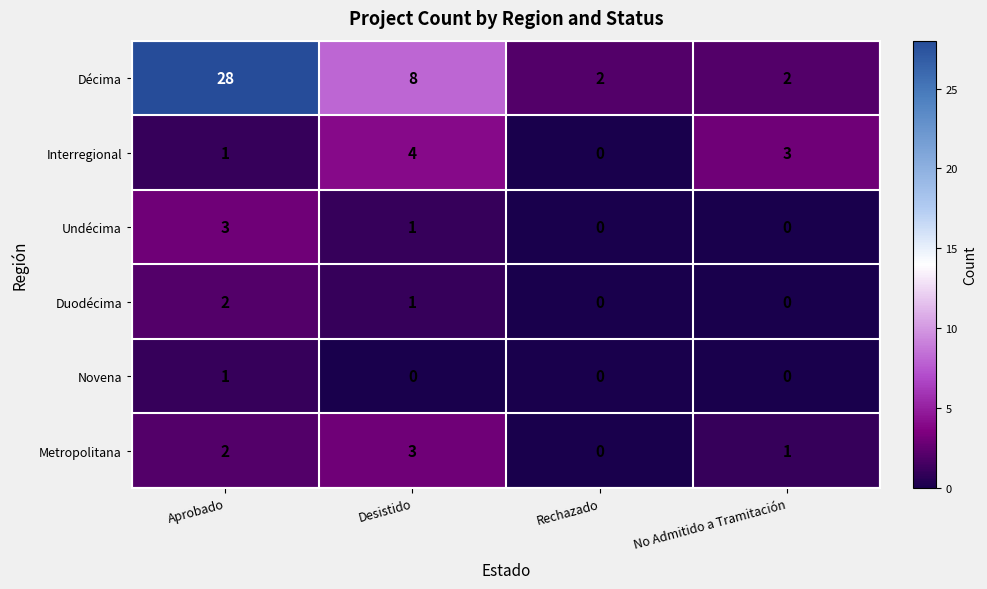

Reading right to left, extract all data points from this chart.

Décima: No Admitido a Tramitación=2	Rechazado=2	Desistido=8	Aprobado=28
Interregional: No Admitido a Tramitación=3	Rechazado=0	Desistido=4	Aprobado=1
Undécima: No Admitido a Tramitación=0	Rechazado=0	Desistido=1	Aprobado=3
Duodécima: No Admitido a Tramitación=0	Rechazado=0	Desistido=1	Aprobado=2
Novena: No Admitido a Tramitación=0	Rechazado=0	Desistido=0	Aprobado=1
Metropolitana: No Admitido a Tramitación=1	Rechazado=0	Desistido=3	Aprobado=2